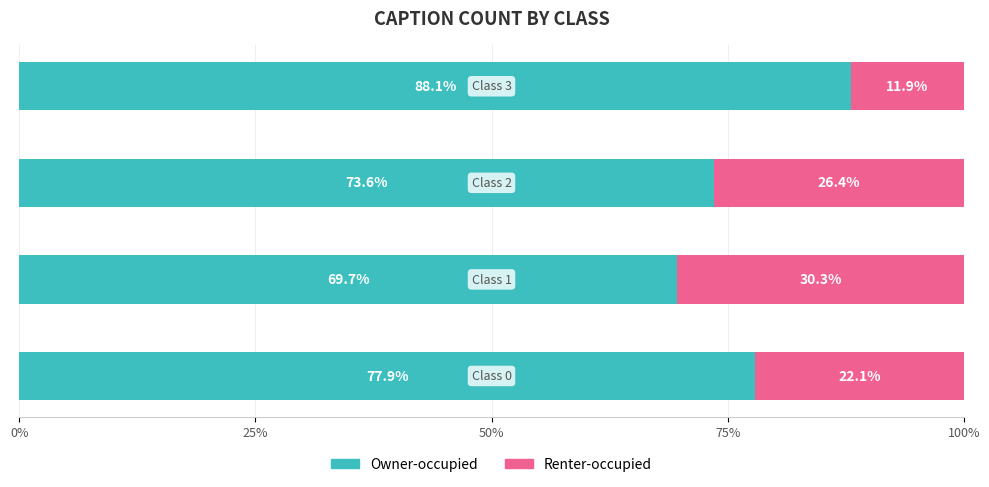

What is the highest value of the Owner-occupied series?

88.1